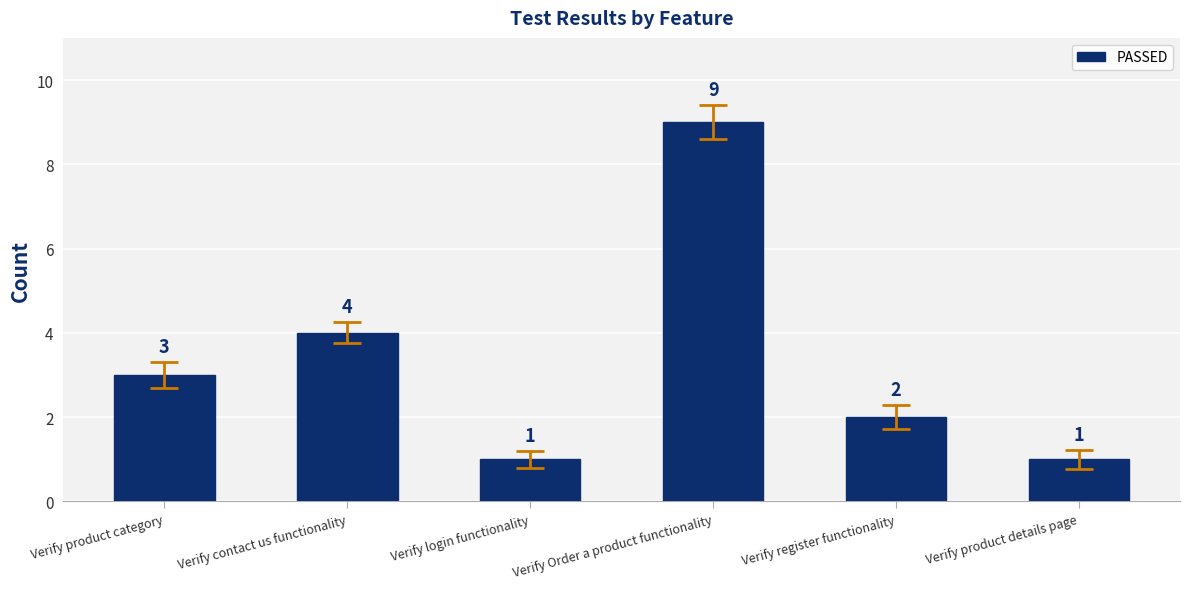

Is it true that the value at Verify register functionality is 3?

False